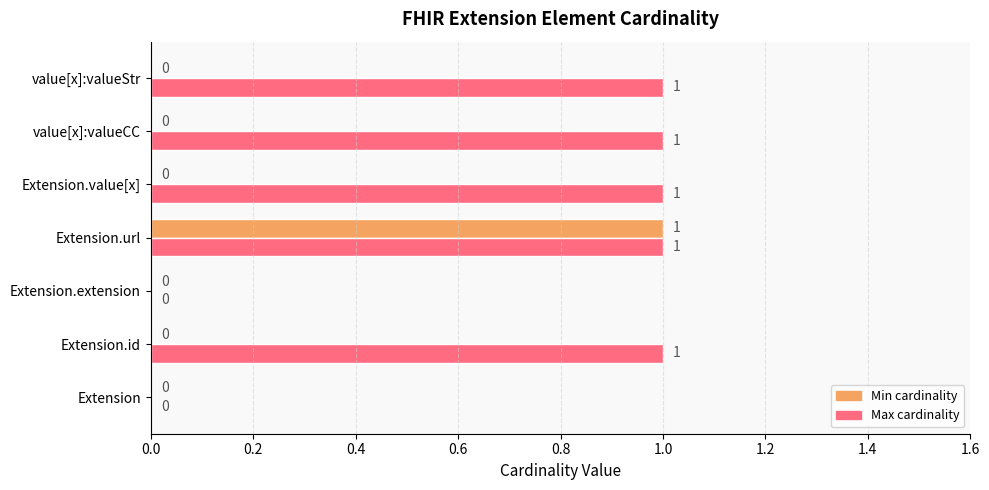

At which category is the sum across all series the highest?

Extension.url